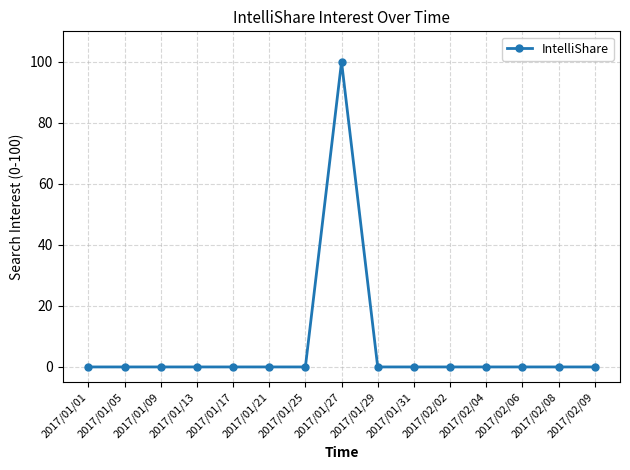

What is the maximum value shown in the chart?

100